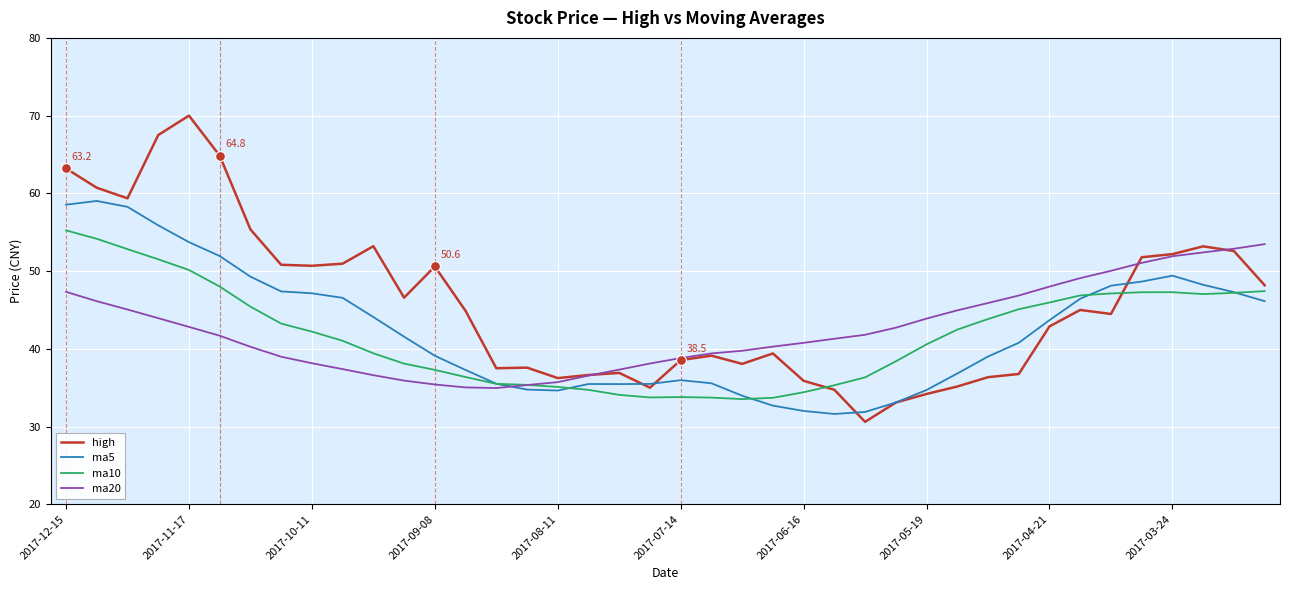

Which series has the largest range (max minus min)?

high